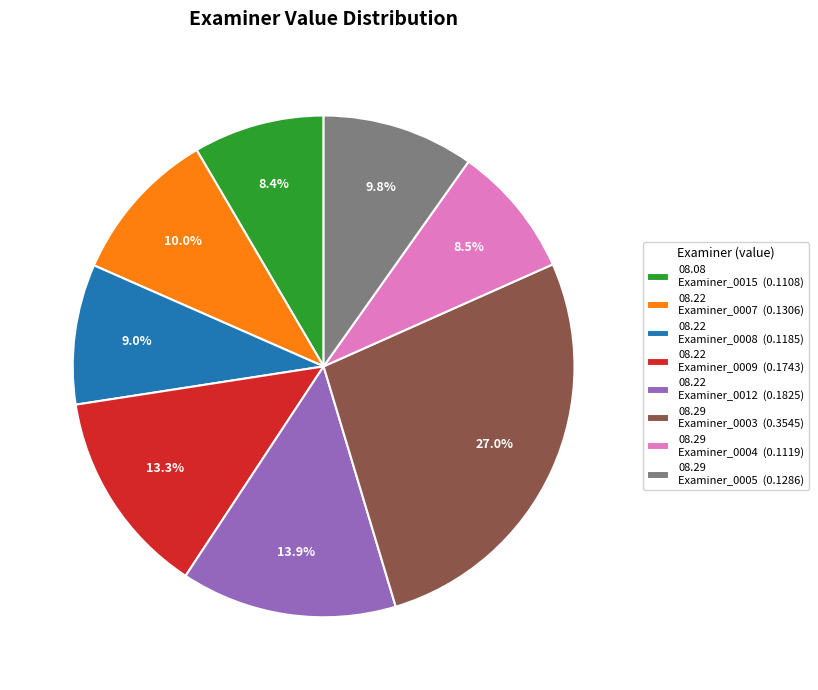

What percentage is NOT represented by 08.29 Examiner_0003 (0.3545)?

73.0%